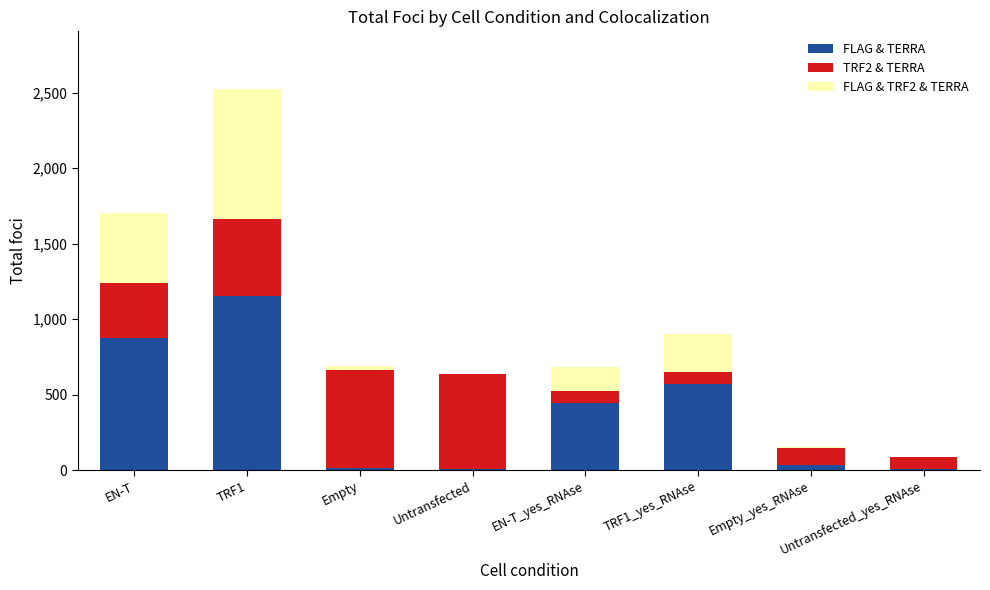

What is the total value across all series at Empty_yes_RNAse?

152.9